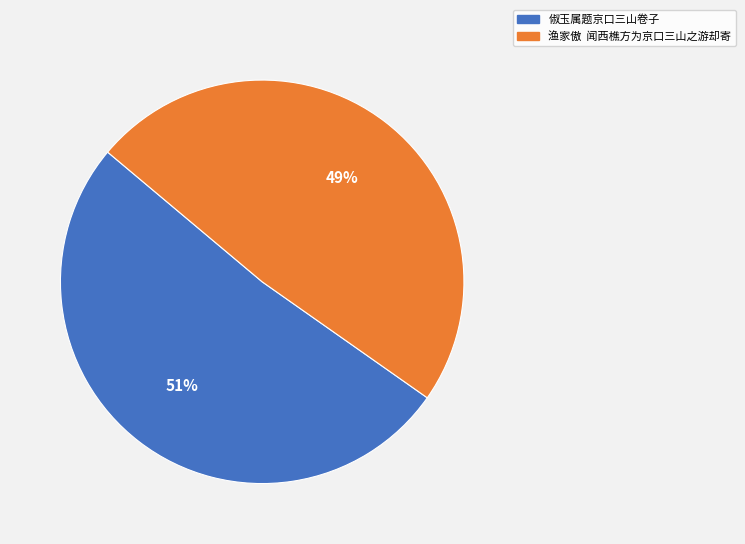

Which slice is the largest?

俶玉属题京口三山卷子